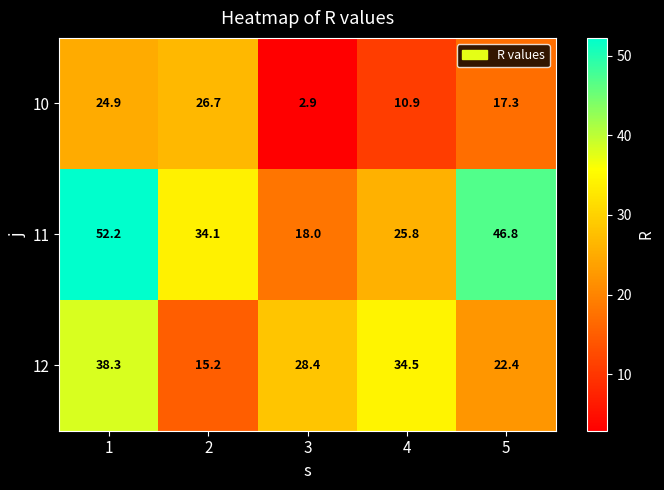

Is it true that 11 equals 7.5 at 3?

False